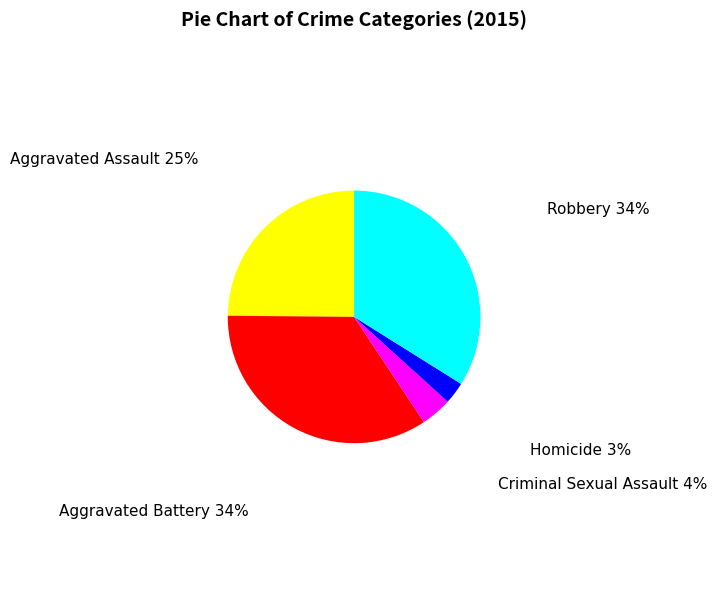

Is Robbery the majority of the pie?

No